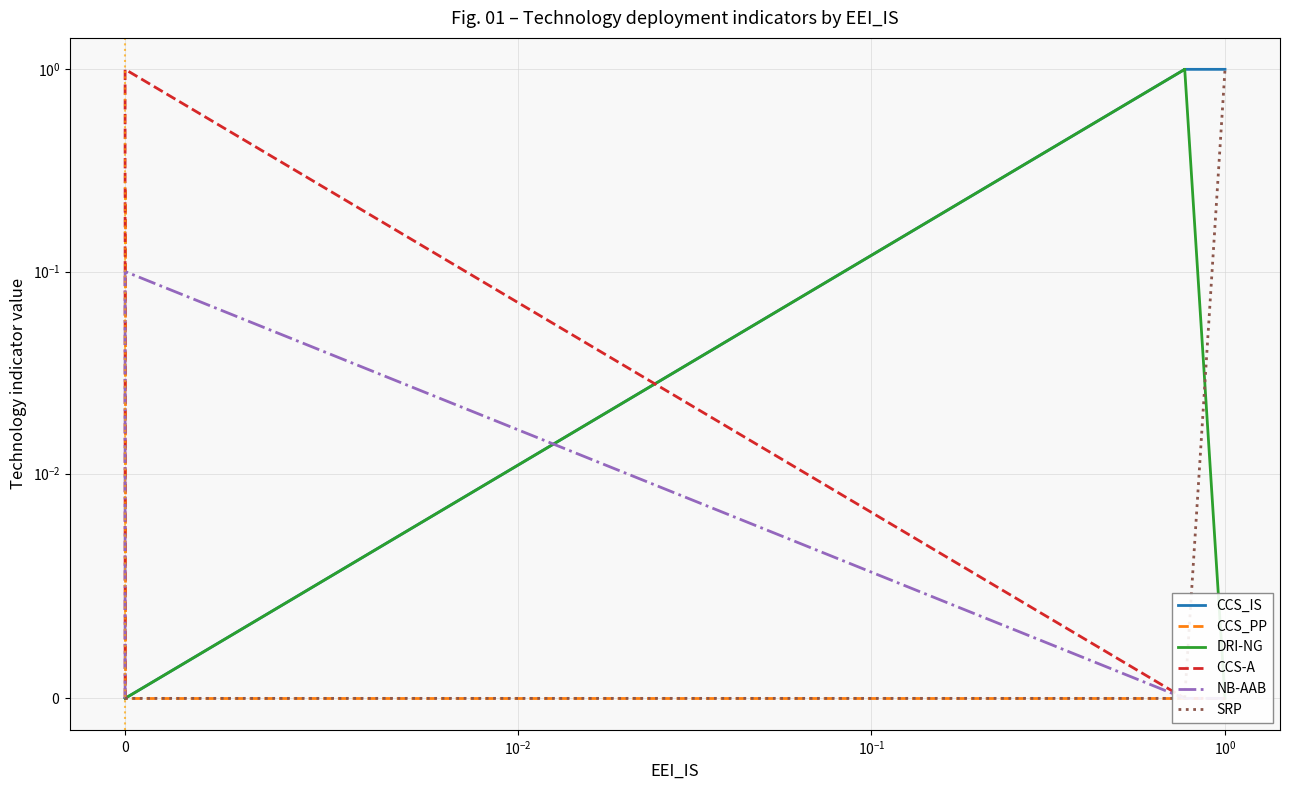

Reading left to right, what are all the values shown in this chart?

CCS_IS: 0.0	0.0	0.0	0.0	0.0	0.0	0.0	0.0	0.0	0.0	0.0	0.0	1.0	1.0	1.0	1.0	1.0
CCS_PP: 0.3	0.3	0.3	0.3	0.3	0.3	0.3	0.3	0.0	0.0	0.0	0.0	0.0	0.0	0.0	0.0	0.0
DRI-NG: 0.0	0.0	0.0	0.0	0.0	0.0	0.0	0.0	0.0	0.0	0.0	0.0	1.0	1.0	1.0	1.0	0.0
CCS-A: 0.0	0.0	0.0	0.0	0.0	0.0	0.0	0.0	1.0	1.0	1.0	1.0	0.0	0.0	0.0	0.0	0.0
NB-AAB: 0.0	0.0	0.0	0.0	0.0	0.0	0.0	0.0	0.1	0.1	0.1	0.1	0.0	0.0	0.0	0.0	0.0
SRP: 0.0	0.0	0.0	0.0	0.0	0.0	0.0	0.0	0.0	0.0	0.0	0.0	0.0	0.0	0.0	0.0	1.0